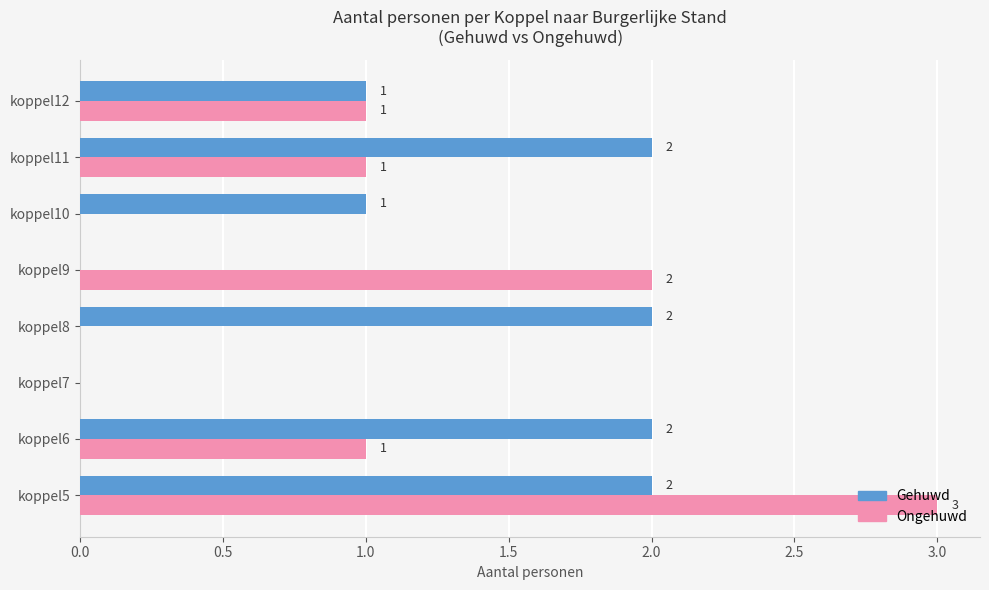

What is the sum of the Gehuwd values at koppel6 and koppel8?

4